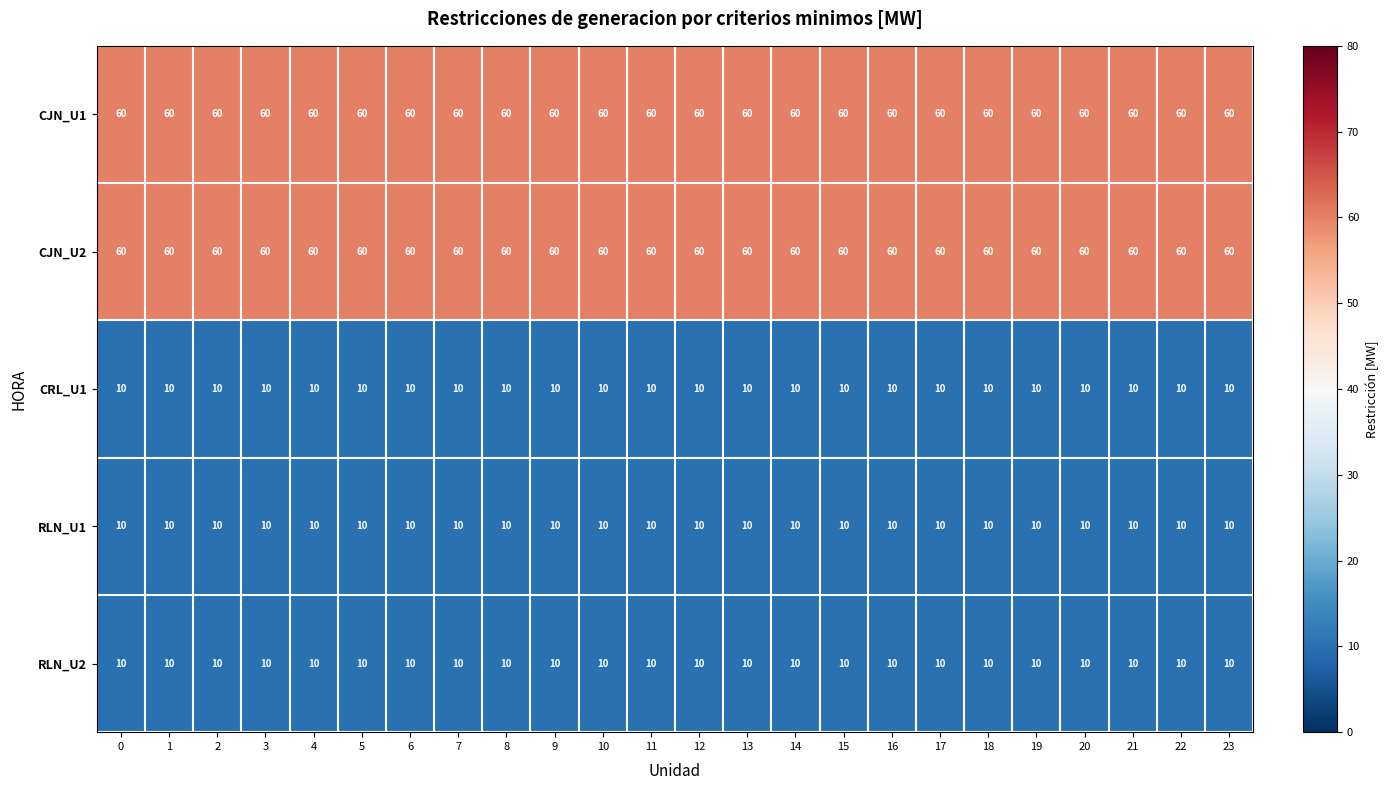

How many distinct data groups are displayed?

5